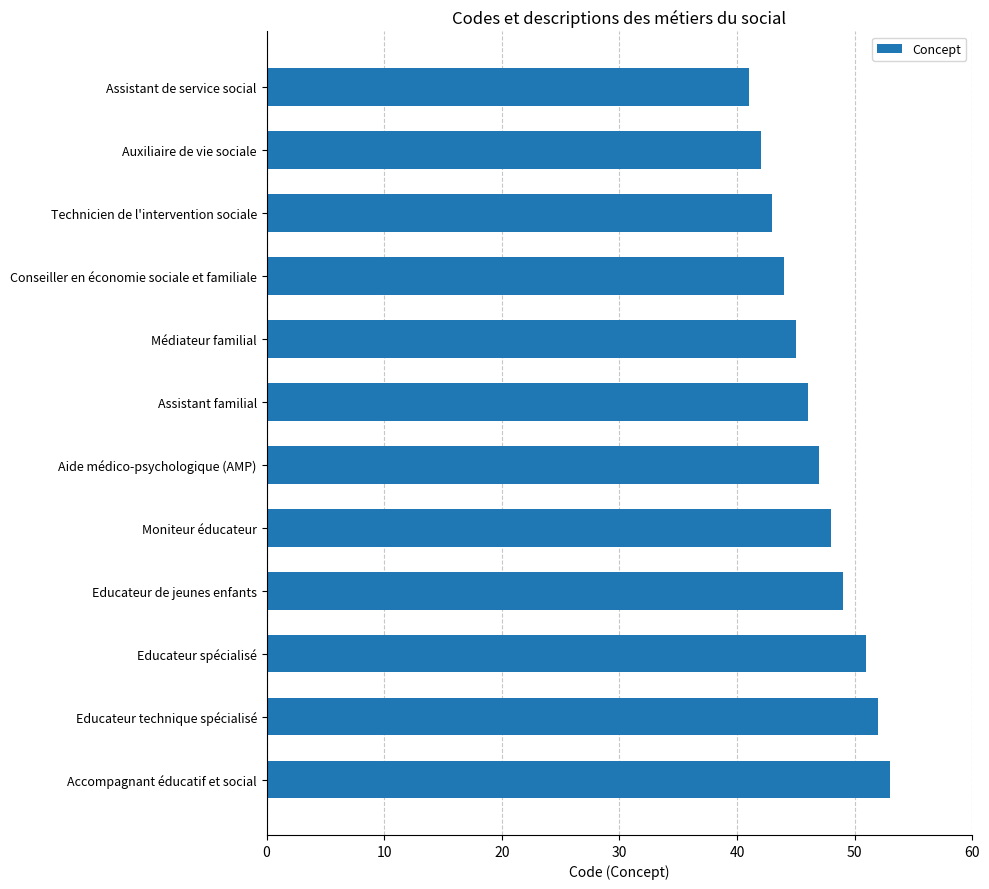

Reading top to bottom, extract all data points from this chart.

41	42	43	44	45	46	47	48	49	51	52	53